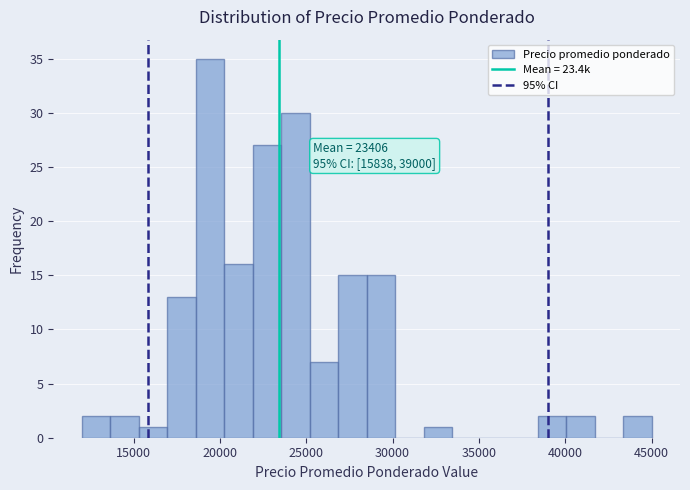

Around what value on the x-axis is the tallest bar? Give the approximate position of its centre, as read against the axis.

19500